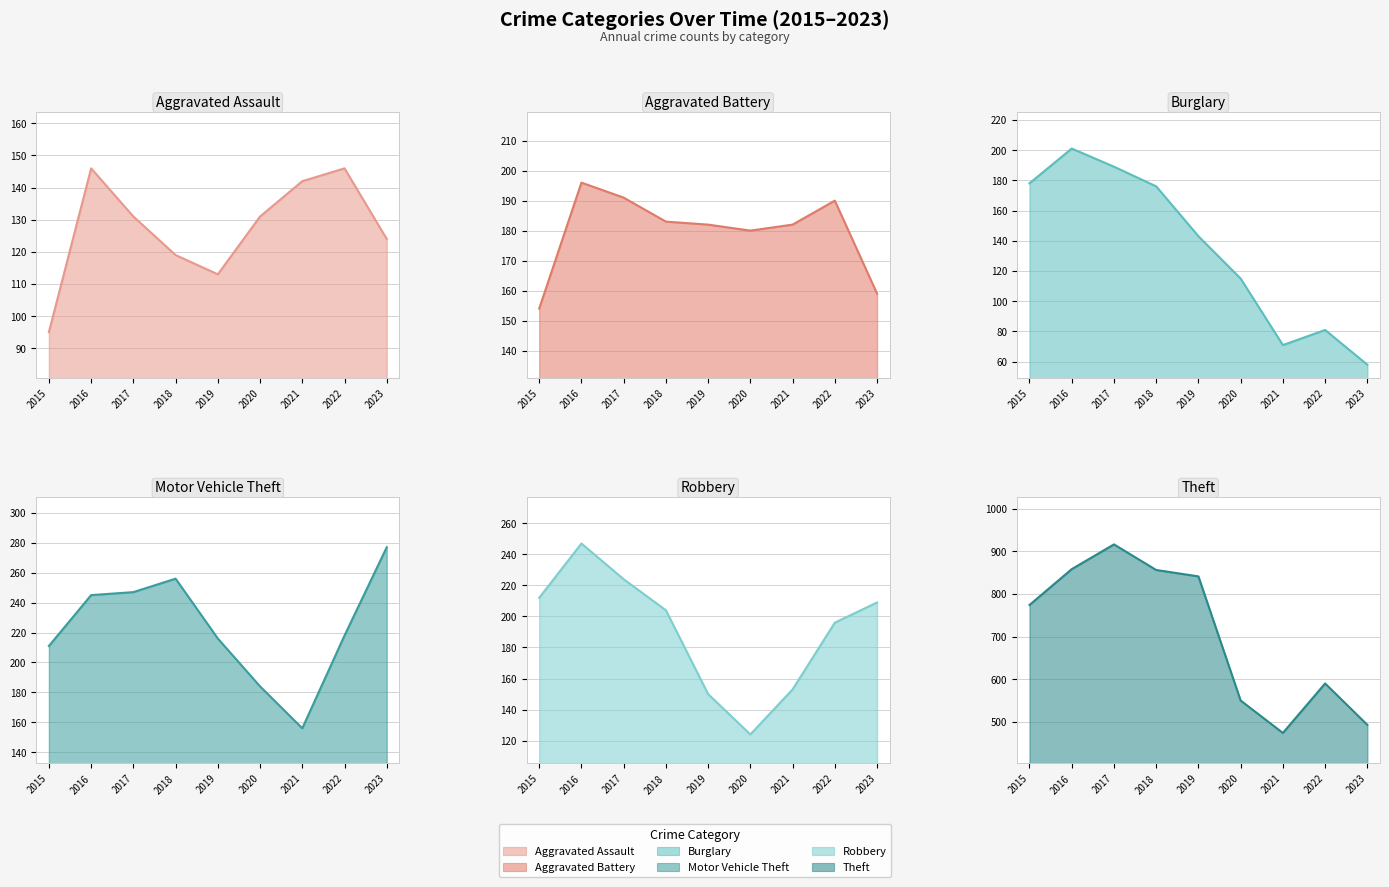

Is the value of Aggravated Battery at 2023 greater than the value of Theft at 2022?

No